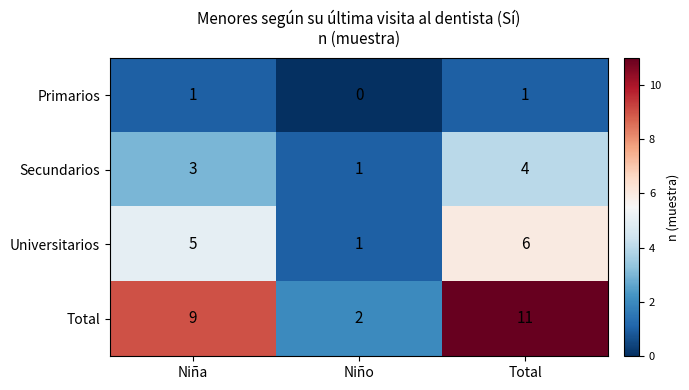

What is the total value across all series at Niña?

18